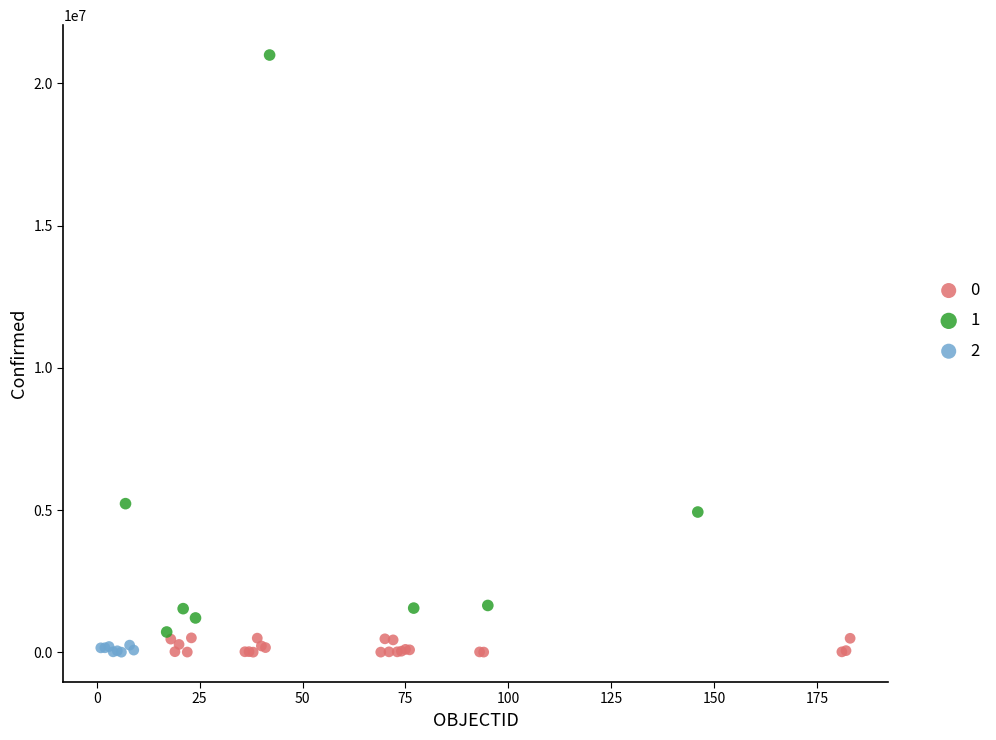

What are all the series names shown in the legend?

0, 1, 2